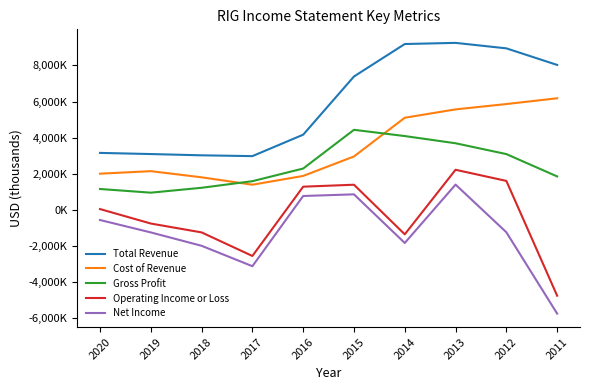

Is this an area chart (filled region under the line)?

No